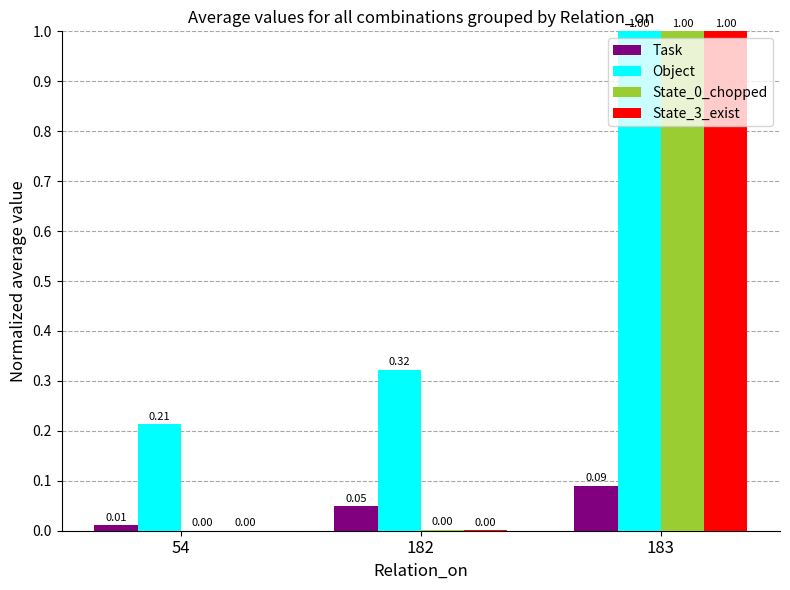

Between 54 and 182, which series saw the biggest shift?

Object